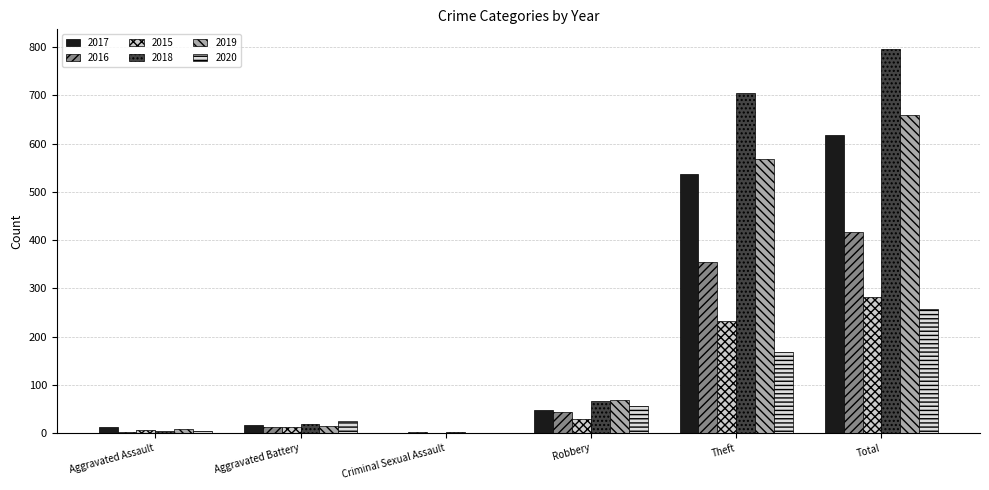

How many groups of bars are there?

6